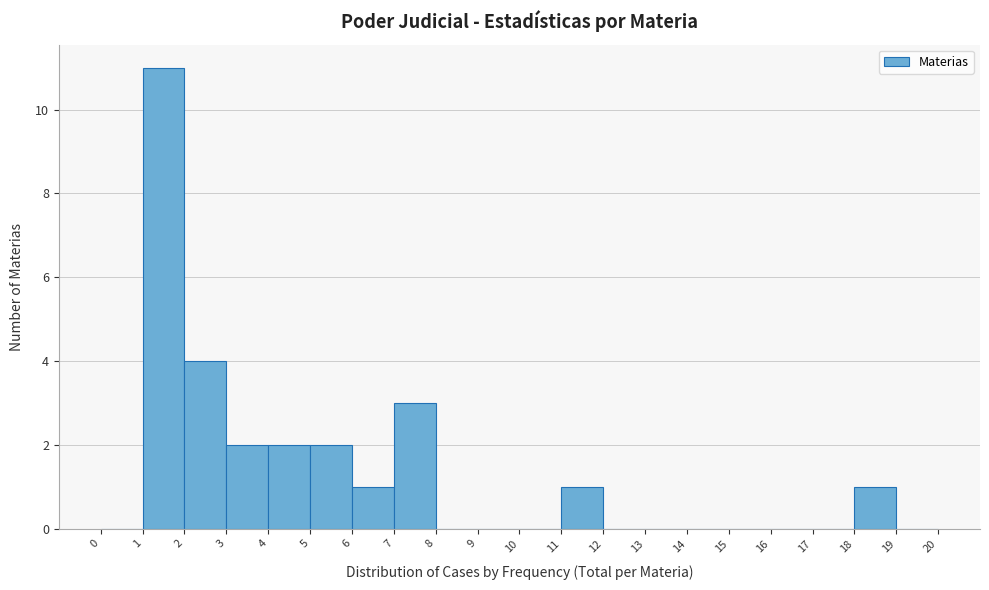

How tall is the bar that spans 2 to 3 on the x-axis? The values are not printed on the chart, so give them approximately, as read against the axis.

4